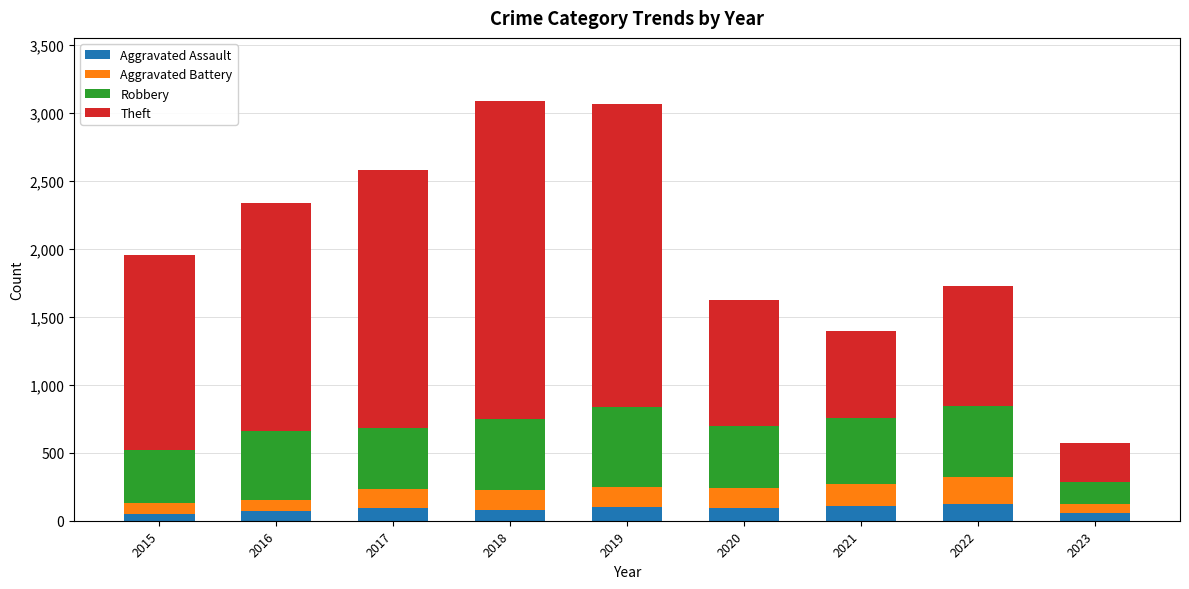

How many series are shown in this chart?

4